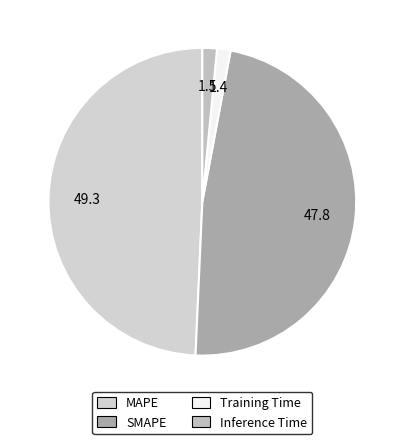

Rank the categories by value from highest to lowest.

MAPE, SMAPE, Inference Time, Training Time